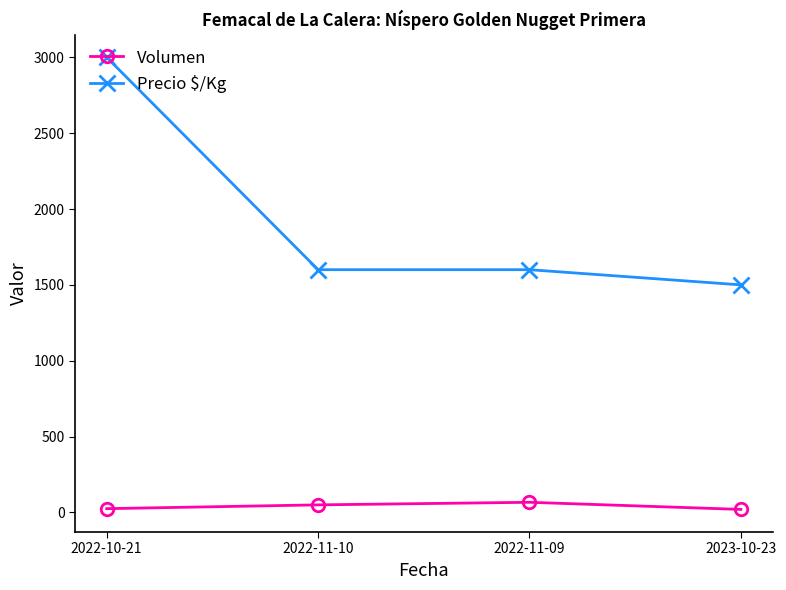

Is this an area chart (filled region under the line)?

No